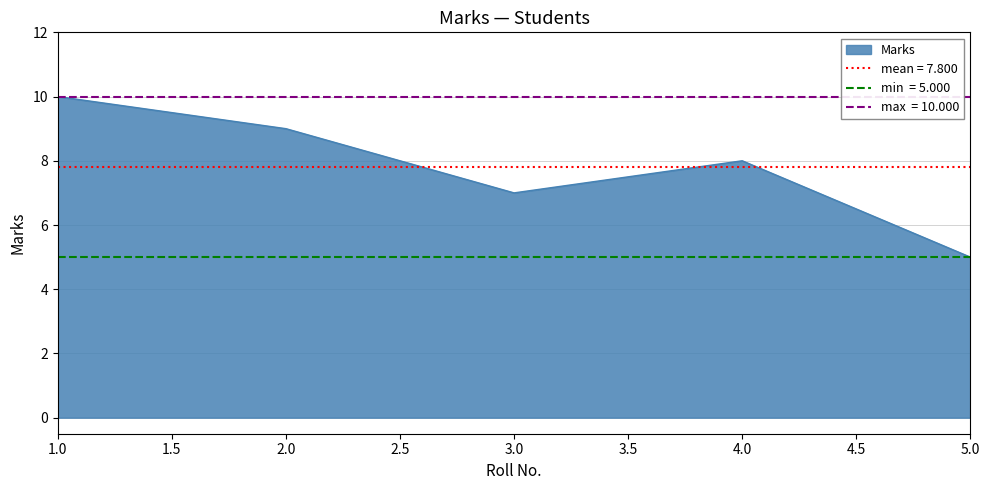

List the labels in order of Marks value, largest first.

1.0, 2.0, 4.0, 3.0, 5.0